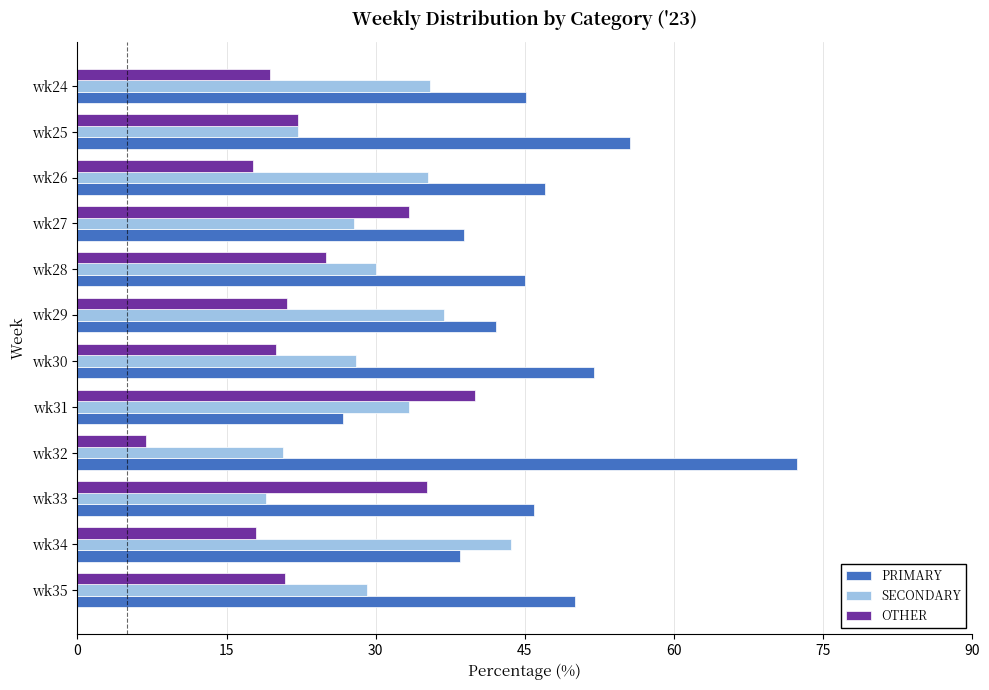

Which series has the widest spread of values?

PRIMARY